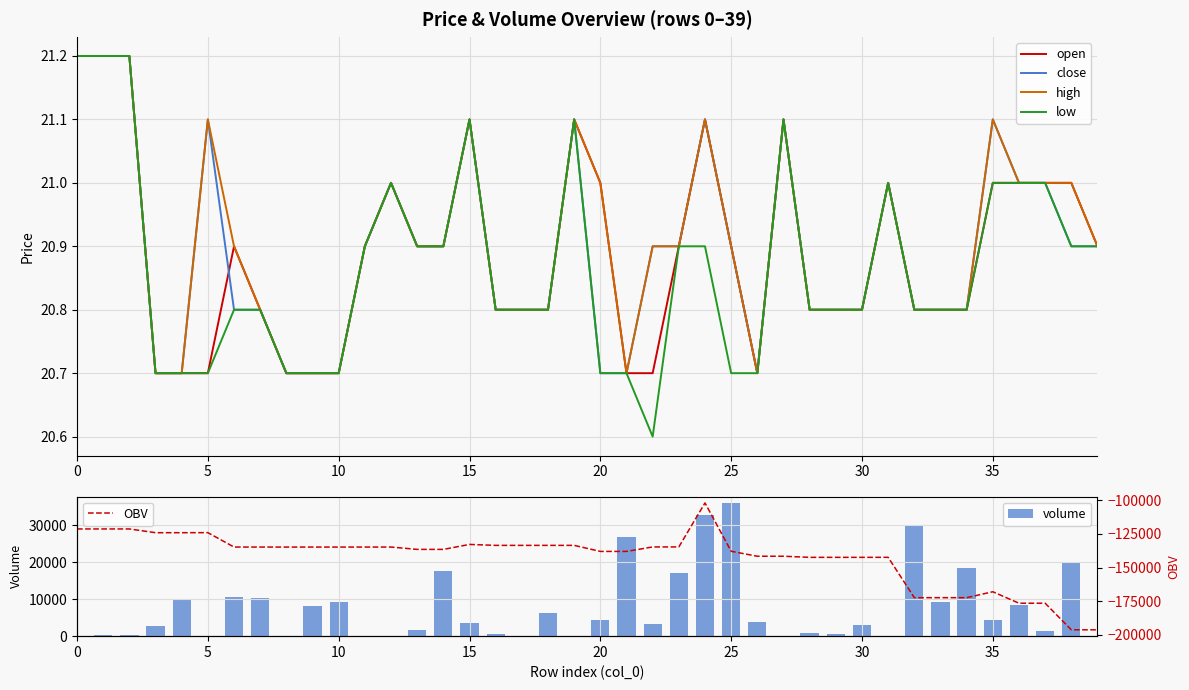

Is the value of low at 11 greater than the value of OBV at 35?

Yes